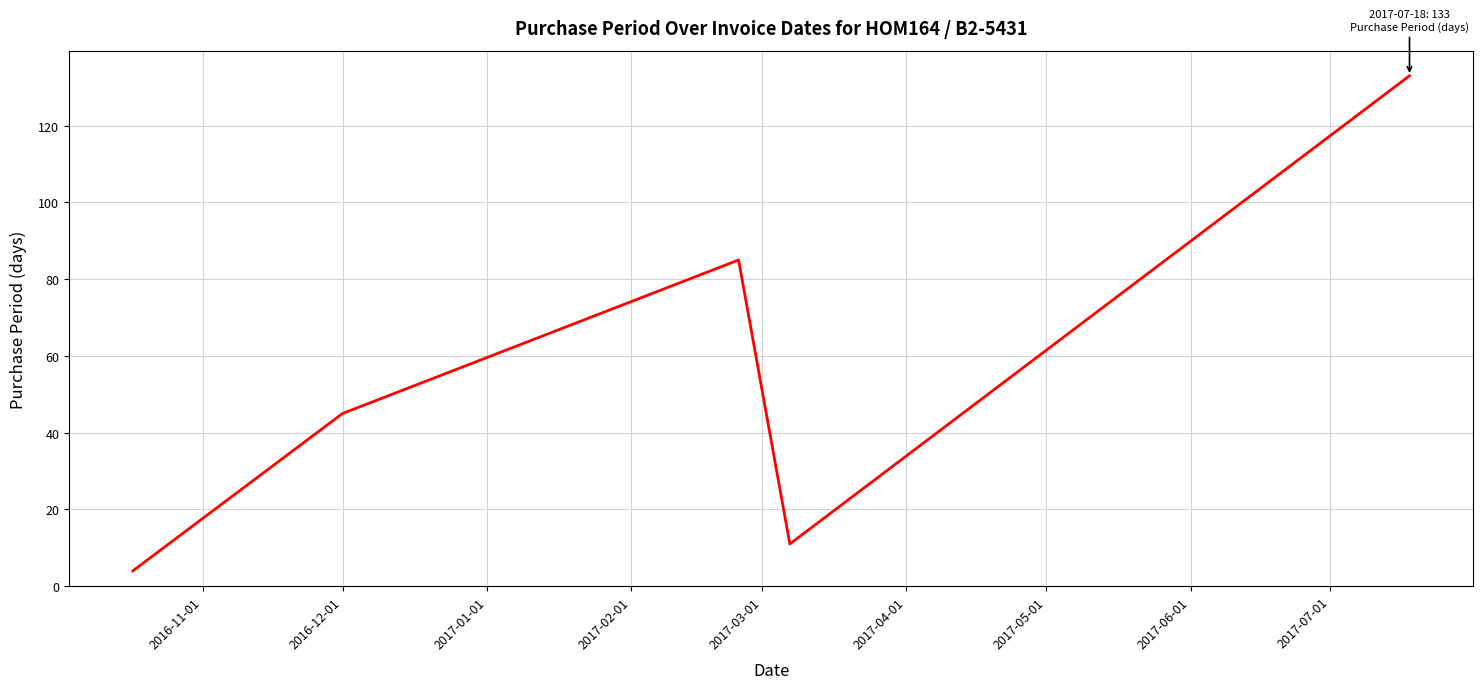

How many lines are shown in the chart?

1